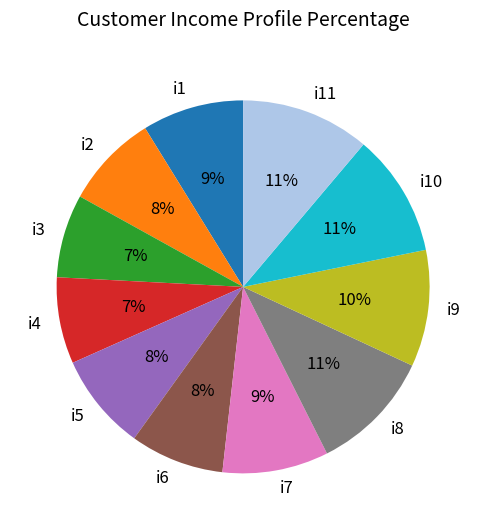

To the nearest percent, what is the average slice percentage?

9%